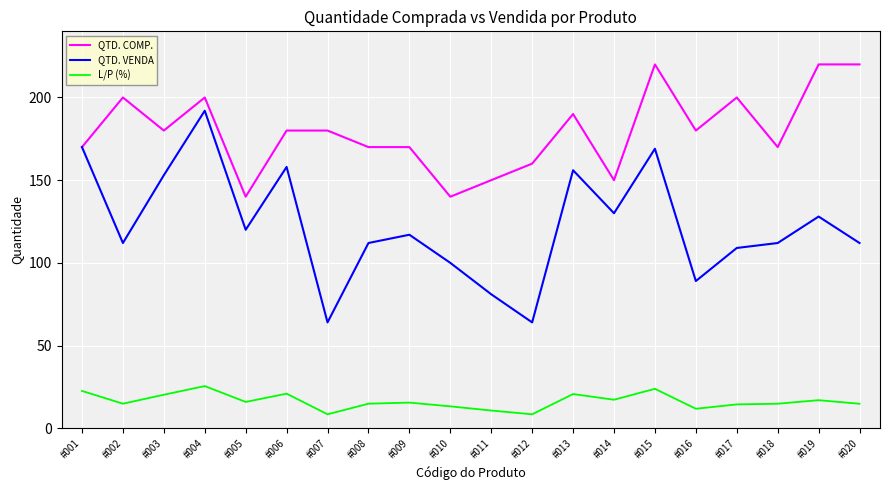

At how many categories does at least one series exceed 25?

20